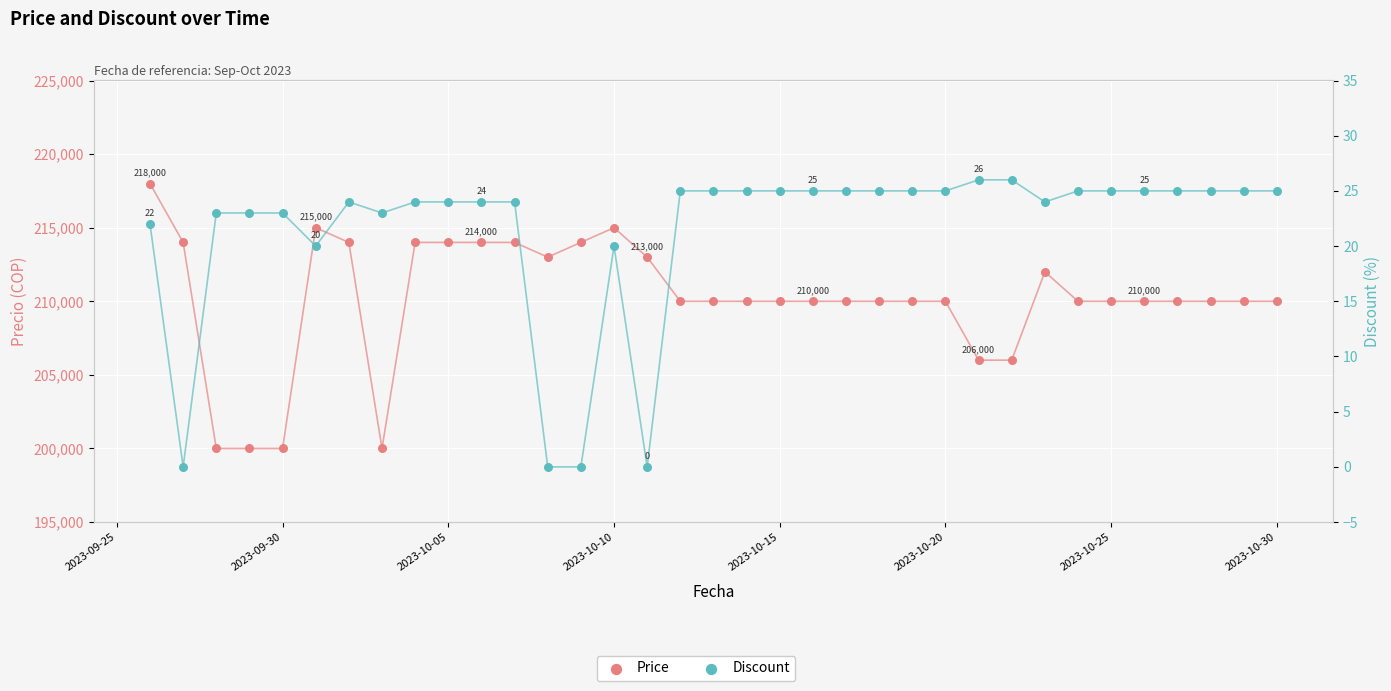

What are all the series names shown in the legend?

Price, Discount